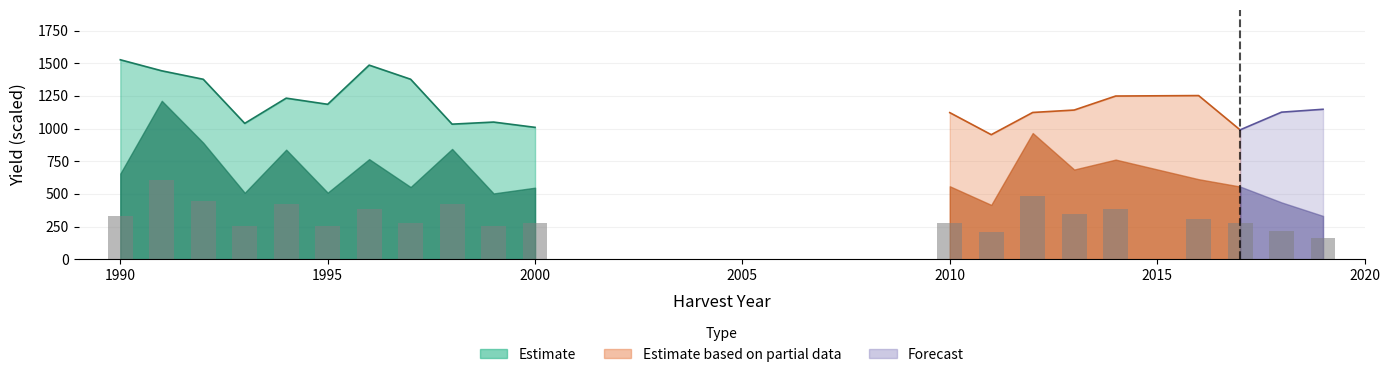

Where does the data first go above 306?

1990